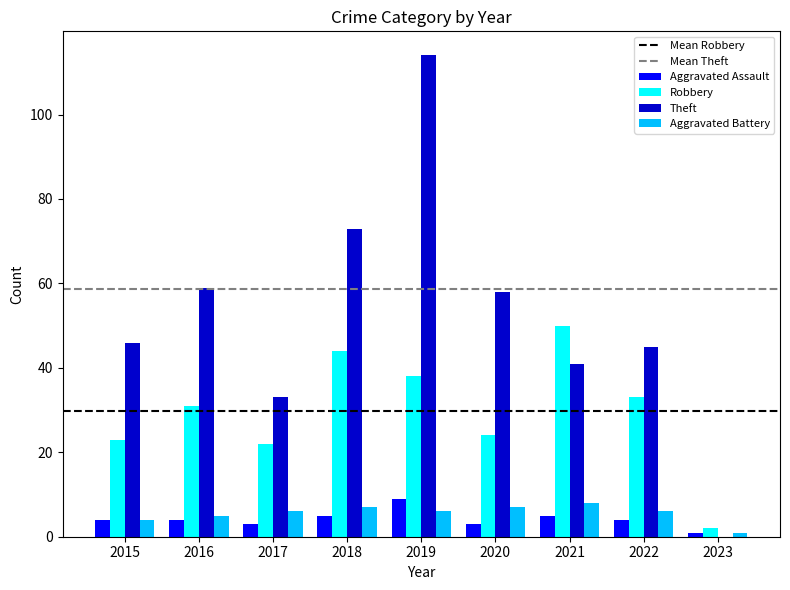

What is the average value of the Aggravated Battery series?

6